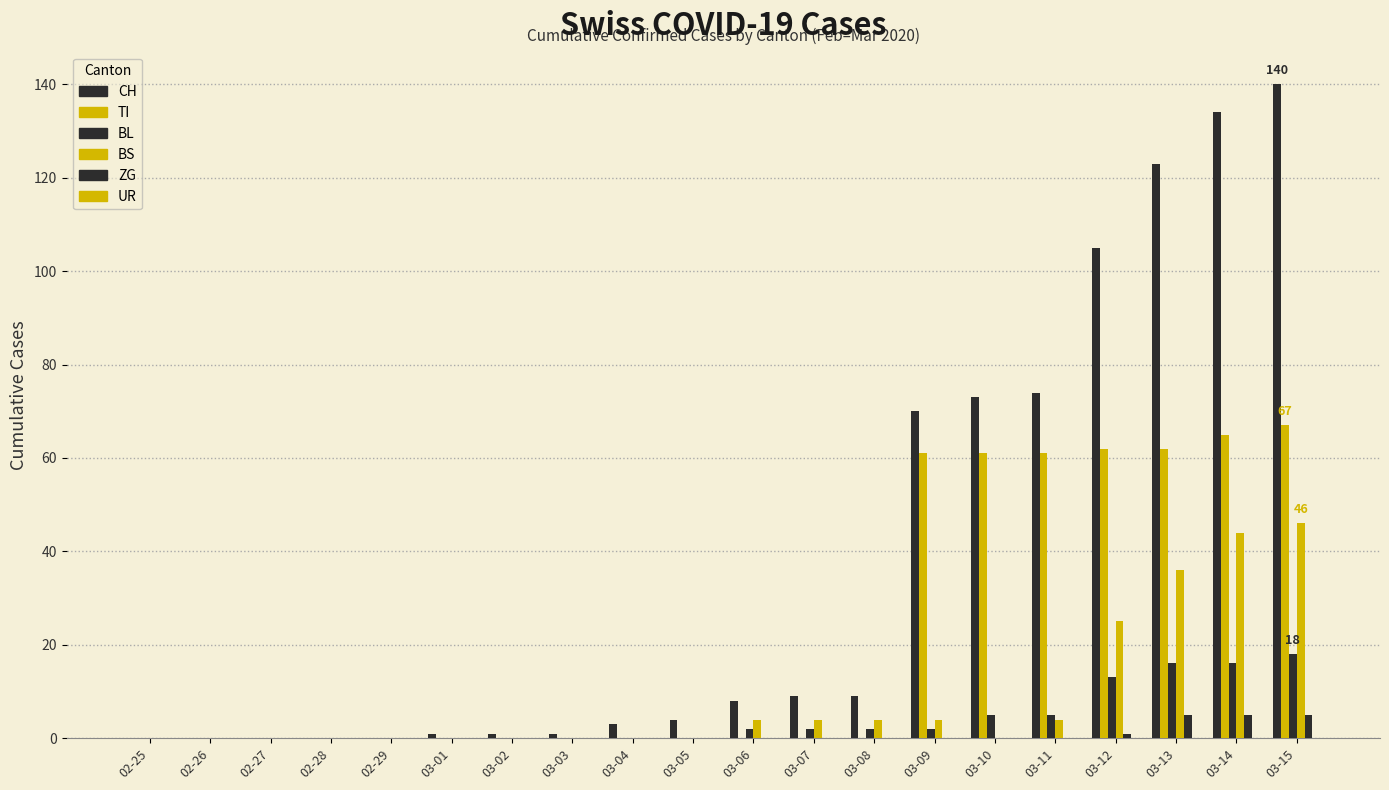

Are the bars horizontal?

No